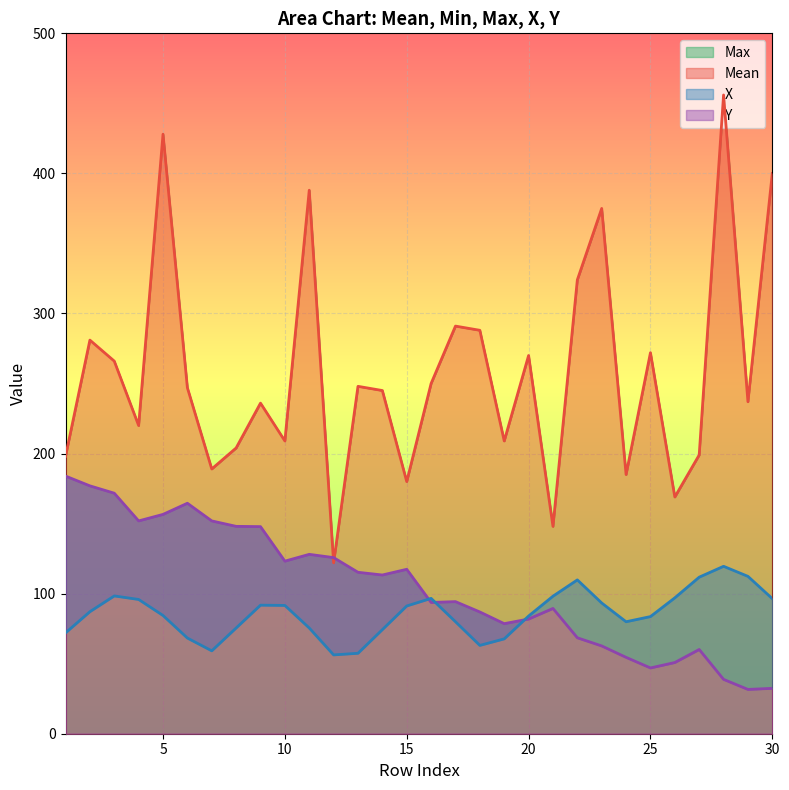

True or false: Max has a value of 144 at 10.

False